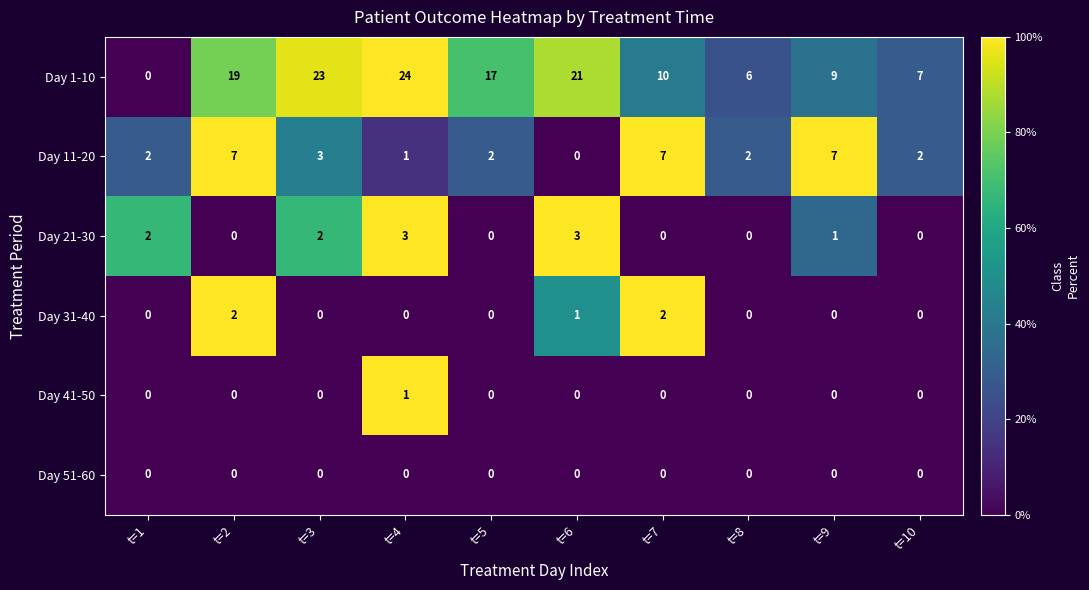

Between t=5 and t=6, which series saw the biggest shift?

Day 1-10